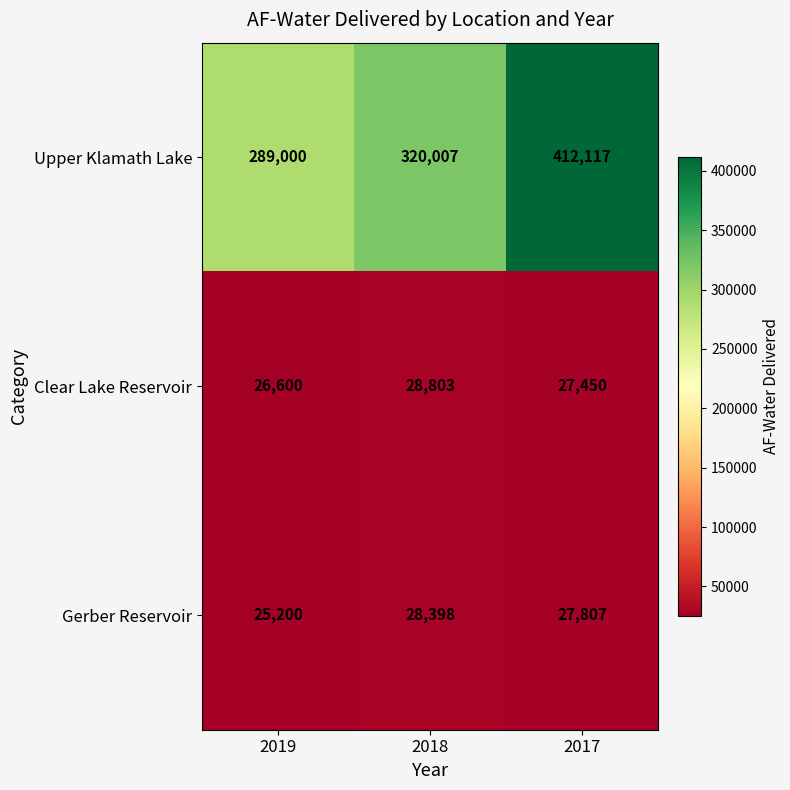

What is the sum of all Upper Klamath Lake values?

1021124